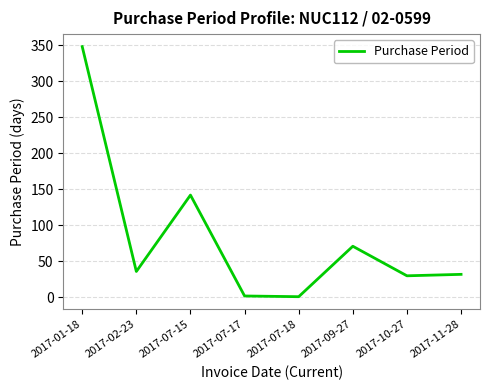

Where is the data nearest to the value 174?

2017-07-15